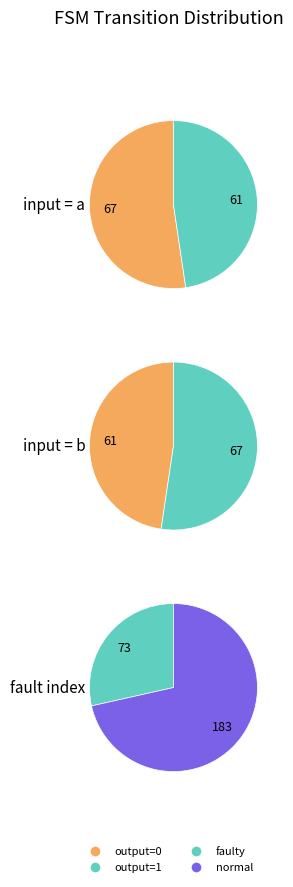

The 1 slice represents 46% of the pie. True or false?

False